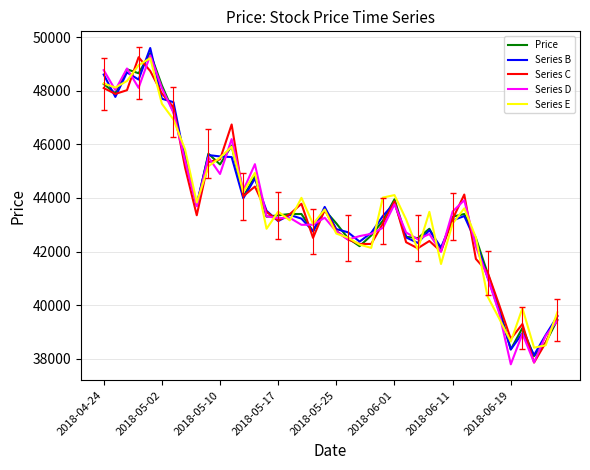

Does the chart have visible grid lines?

Yes